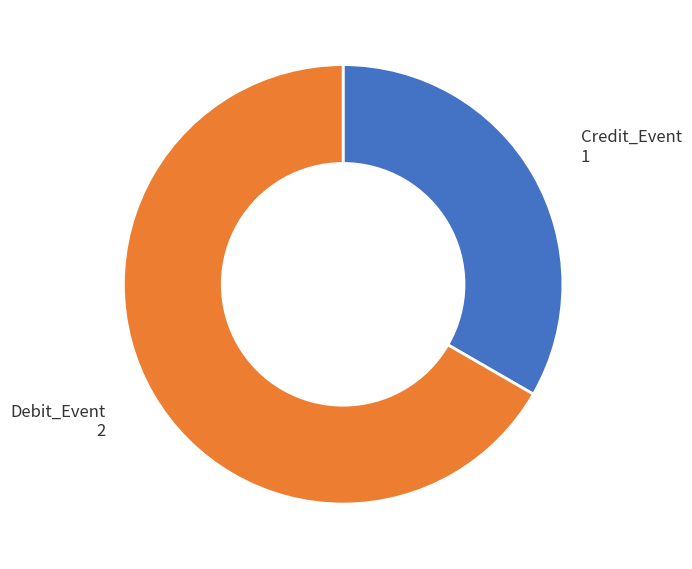

Does any single category account for the majority?

Yes